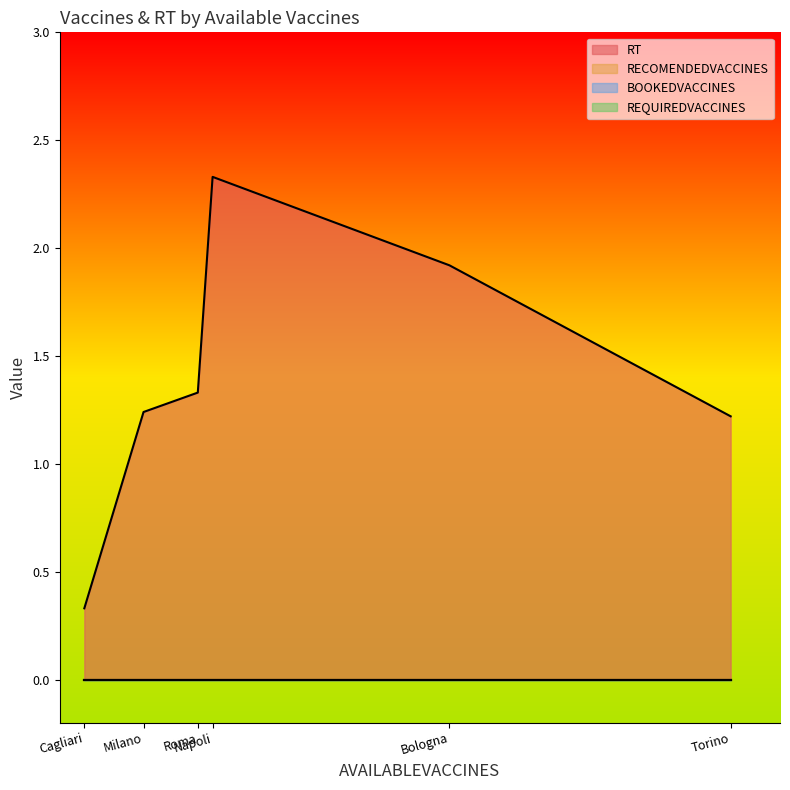

What are all the series names shown in the legend?

RT, RECOMENDEDVACCINES, BOOKEDVACCINES, REQUIREDVACCINES